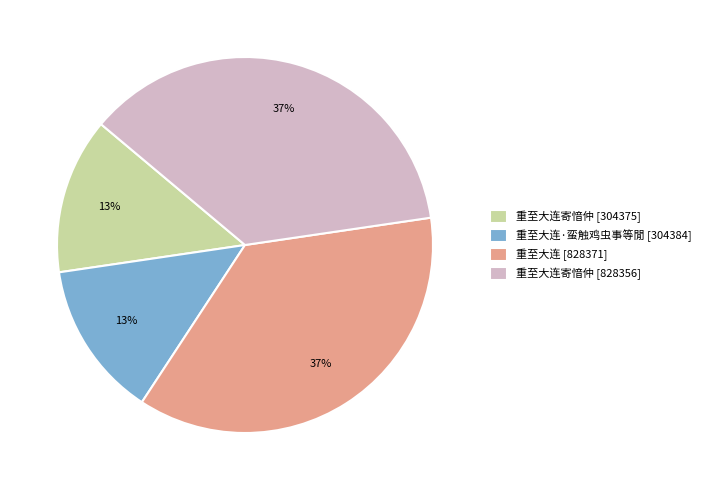

Between 重至大连寄愔仲 [828356] and 重至大连·蛮触鸡虫事等閒 [304384], which is larger?

重至大连寄愔仲 [828356]